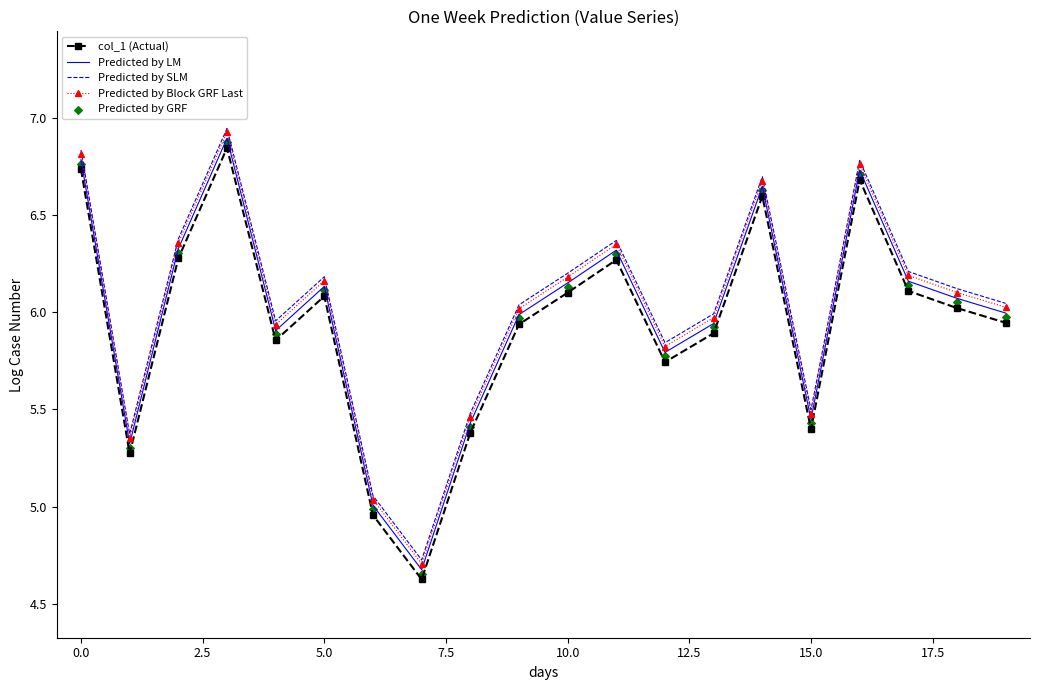

Which series contains the highest Y value?

Predicted by SLM